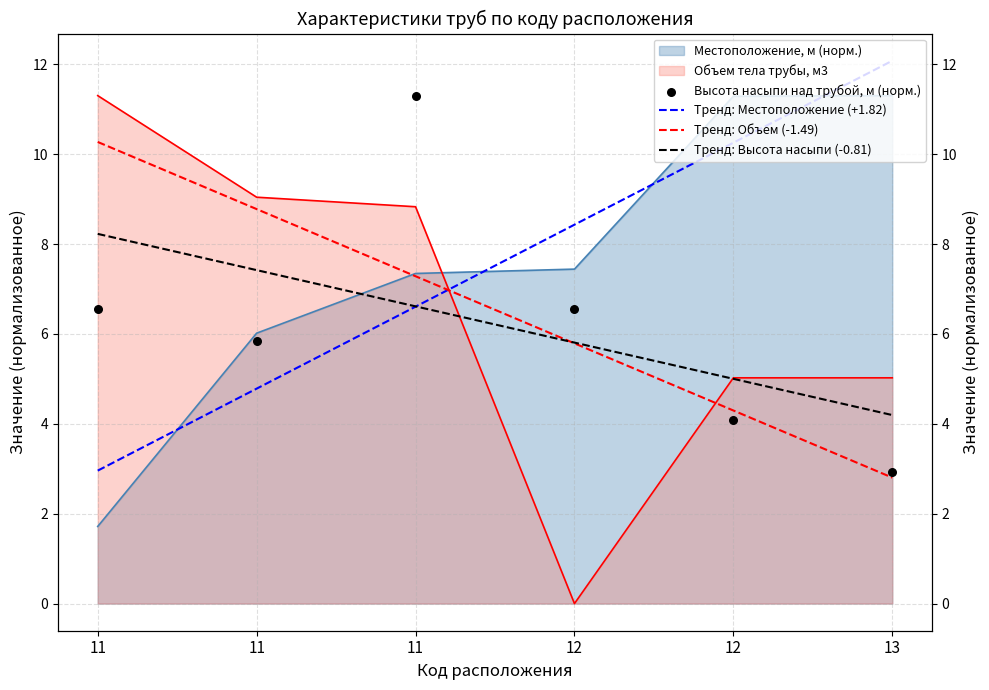

Which series has the largest total across all categories?

Местоположение, м